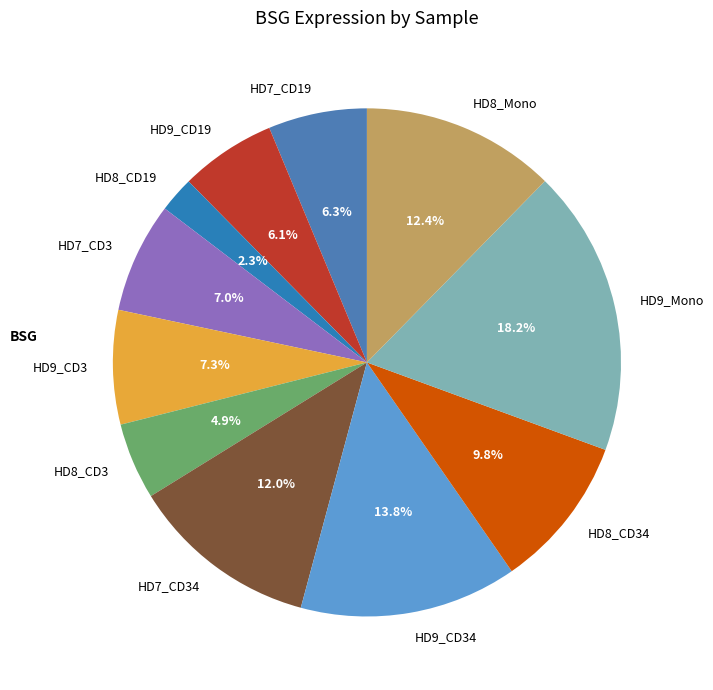

The HD9_CD34 slice represents 14% of the pie. True or false?

True